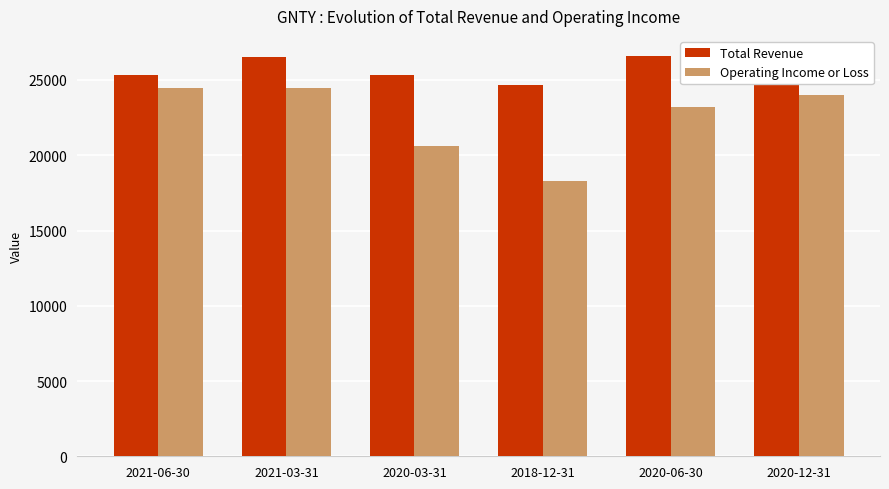

What is the value of the Total Revenue bar at the 2nd from the left?

26500